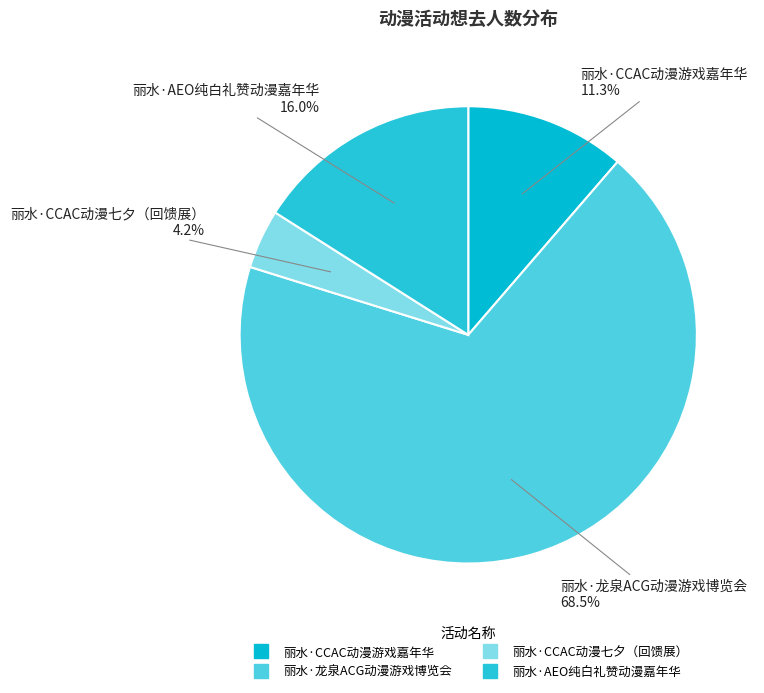

To the nearest percent, what percentage of the pie is 丽水·AEO纯白礼赞动漫嘉年华?

16%